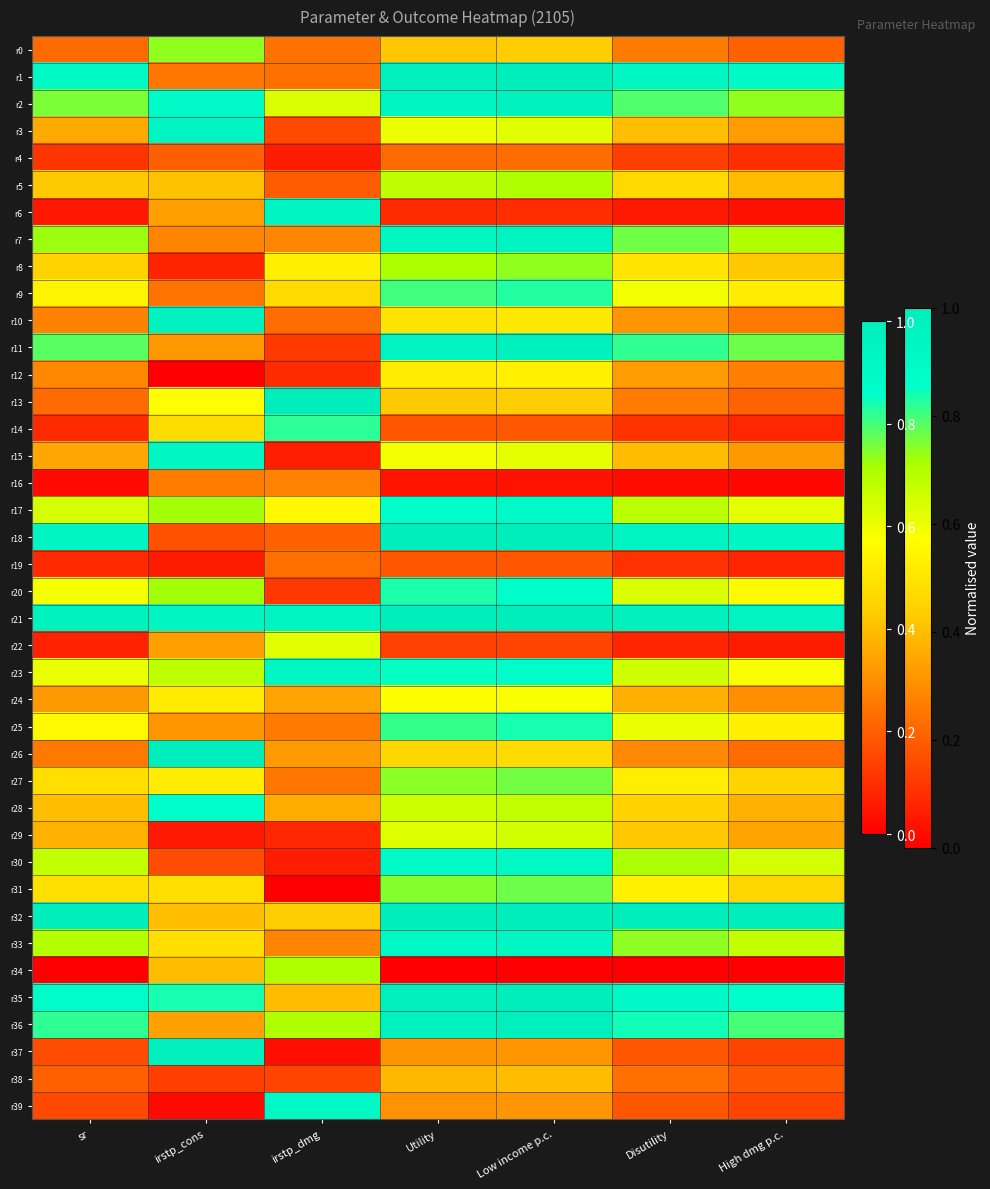

Reading left to right, what are all the values shown in this chart?

r0: sr=0.2	irstp_cons=0.7	irstp_dmg=0.2	Utility=0.4	Low income p.c.=0.4	Disutility=0.3	High dmg p.c.=0.2
r1: sr=0.9	irstp_cons=0.3	irstp_dmg=0.2	Utility=1.0	Low income p.c.=1.0	Disutility=0.9	High dmg p.c.=0.9
r2: sr=0.8	irstp_cons=0.9	irstp_dmg=0.6	Utility=0.9	Low income p.c.=1.0	Disutility=0.8	High dmg p.c.=0.7
r3: sr=0.4	irstp_cons=0.9	irstp_dmg=0.2	Utility=0.6	Low income p.c.=0.6	Disutility=0.4	High dmg p.c.=0.3
r4: sr=0.1	irstp_cons=0.2	irstp_dmg=0.1	Utility=0.2	Low income p.c.=0.2	Disutility=0.1	High dmg p.c.=0.1
r5: sr=0.4	irstp_cons=0.4	irstp_dmg=0.2	Utility=0.7	Low income p.c.=0.7	Disutility=0.5	High dmg p.c.=0.4
r6: sr=0.0	irstp_cons=0.3	irstp_dmg=0.9	Utility=0.1	Low income p.c.=0.1	Disutility=0.1	High dmg p.c.=0.0
r7: sr=0.7	irstp_cons=0.3	irstp_dmg=0.3	Utility=0.9	Low income p.c.=0.9	Disutility=0.8	High dmg p.c.=0.7
r8: sr=0.5	irstp_cons=0.1	irstp_dmg=0.5	Utility=0.7	Low income p.c.=0.7	Disutility=0.5	High dmg p.c.=0.4
r9: sr=0.5	irstp_cons=0.2	irstp_dmg=0.5	Utility=0.8	Low income p.c.=0.8	Disutility=0.6	High dmg p.c.=0.5
r10: sr=0.3	irstp_cons=1.0	irstp_dmg=0.2	Utility=0.5	Low income p.c.=0.5	Disutility=0.3	High dmg p.c.=0.3
r11: sr=0.8	irstp_cons=0.3	irstp_dmg=0.1	Utility=0.9	Low income p.c.=1.0	Disutility=0.8	High dmg p.c.=0.8
r12: sr=0.3	irstp_cons=0.0	irstp_dmg=0.1	Utility=0.5	Low income p.c.=0.5	Disutility=0.3	High dmg p.c.=0.3
r13: sr=0.2	irstp_cons=0.6	irstp_dmg=1.0	Utility=0.4	Low income p.c.=0.4	Disutility=0.3	High dmg p.c.=0.2
r14: sr=0.1	irstp_cons=0.5	irstp_dmg=0.8	Utility=0.2	Low income p.c.=0.2	Disutility=0.1	High dmg p.c.=0.1
r15: sr=0.4	irstp_cons=0.9	irstp_dmg=0.1	Utility=0.6	Low income p.c.=0.6	Disutility=0.4	High dmg p.c.=0.3
r16: sr=0.0	irstp_cons=0.3	irstp_dmg=0.3	Utility=0.0	Low income p.c.=0.0	Disutility=0.0	High dmg p.c.=0.0
r17: sr=0.6	irstp_cons=0.7	irstp_dmg=0.6	Utility=0.9	Low income p.c.=0.9	Disutility=0.7	High dmg p.c.=0.6
r18: sr=0.9	irstp_cons=0.2	irstp_dmg=0.2	Utility=1.0	Low income p.c.=1.0	Disutility=0.9	High dmg p.c.=0.9
r19: sr=0.1	irstp_cons=0.1	irstp_dmg=0.2	Utility=0.2	Low income p.c.=0.2	Disutility=0.1	High dmg p.c.=0.1
r20: sr=0.6	irstp_cons=0.7	irstp_dmg=0.1	Utility=0.8	Low income p.c.=0.9	Disutility=0.6	High dmg p.c.=0.6
r21: sr=1.0	irstp_cons=0.9	irstp_dmg=0.9	Utility=1.0	Low income p.c.=1.0	Disutility=1.0	High dmg p.c.=1.0
r22: sr=0.1	irstp_cons=0.3	irstp_dmg=0.6	Utility=0.1	Low income p.c.=0.1	Disutility=0.1	High dmg p.c.=0.1
r23: sr=0.6	irstp_cons=0.7	irstp_dmg=0.9	Utility=0.8	Low income p.c.=0.9	Disutility=0.7	High dmg p.c.=0.6
r24: sr=0.3	irstp_cons=0.5	irstp_dmg=0.3	Utility=0.6	Low income p.c.=0.6	Disutility=0.4	High dmg p.c.=0.3
r25: sr=0.6	irstp_cons=0.3	irstp_dmg=0.3	Utility=0.8	Low income p.c.=0.8	Disutility=0.6	High dmg p.c.=0.5
r26: sr=0.3	irstp_cons=1.0	irstp_dmg=0.3	Utility=0.5	Low income p.c.=0.5	Disutility=0.3	High dmg p.c.=0.2
r27: sr=0.5	irstp_cons=0.5	irstp_dmg=0.3	Utility=0.7	Low income p.c.=0.8	Disutility=0.5	High dmg p.c.=0.4
r28: sr=0.4	irstp_cons=0.9	irstp_dmg=0.4	Utility=0.7	Low income p.c.=0.7	Disutility=0.4	High dmg p.c.=0.4
r29: sr=0.4	irstp_cons=0.1	irstp_dmg=0.1	Utility=0.6	Low income p.c.=0.6	Disutility=0.4	High dmg p.c.=0.3
r30: sr=0.7	irstp_cons=0.2	irstp_dmg=0.1	Utility=0.9	Low income p.c.=0.9	Disutility=0.7	High dmg p.c.=0.6
r31: sr=0.5	irstp_cons=0.5	irstp_dmg=0.0	Utility=0.7	Low income p.c.=0.8	Disutility=0.5	High dmg p.c.=0.5
r32: sr=1.0	irstp_cons=0.4	irstp_dmg=0.4	Utility=1.0	Low income p.c.=1.0	Disutility=1.0	High dmg p.c.=1.0
r33: sr=0.7	irstp_cons=0.5	irstp_dmg=0.3	Utility=0.9	Low income p.c.=0.9	Disutility=0.7	High dmg p.c.=0.7
r34: sr=0.0	irstp_cons=0.4	irstp_dmg=0.7	Utility=0.0	Low income p.c.=0.0	Disutility=0.0	High dmg p.c.=0.0
r35: sr=0.9	irstp_cons=0.8	irstp_dmg=0.4	Utility=1.0	Low income p.c.=1.0	Disutility=0.9	High dmg p.c.=0.9
r36: sr=0.8	irstp_cons=0.3	irstp_dmg=0.7	Utility=1.0	Low income p.c.=1.0	Disutility=0.8	High dmg p.c.=0.8
r37: sr=0.2	irstp_cons=1.0	irstp_dmg=0.0	Utility=0.3	Low income p.c.=0.3	Disutility=0.2	High dmg p.c.=0.1
r38: sr=0.2	irstp_cons=0.1	irstp_dmg=0.1	Utility=0.4	Low income p.c.=0.4	Disutility=0.2	High dmg p.c.=0.2
r39: sr=0.2	irstp_cons=0.0	irstp_dmg=0.9	Utility=0.3	Low income p.c.=0.3	Disutility=0.2	High dmg p.c.=0.1